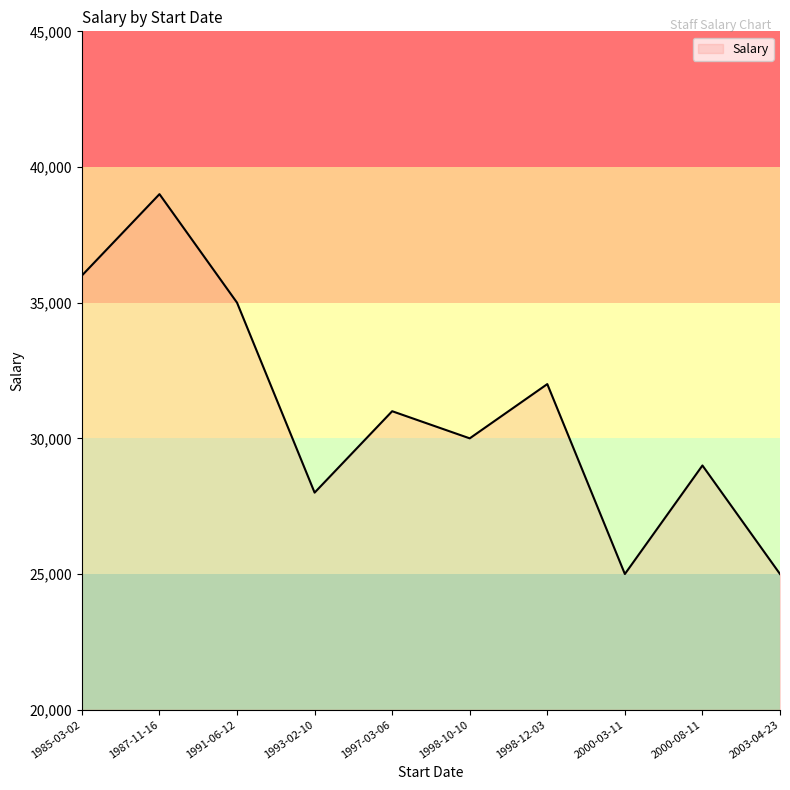

Reading left to right, transcribe all the data shown in this chart.

36000	39000	35000	28000	31000	30000	32000	25000	29000	25000